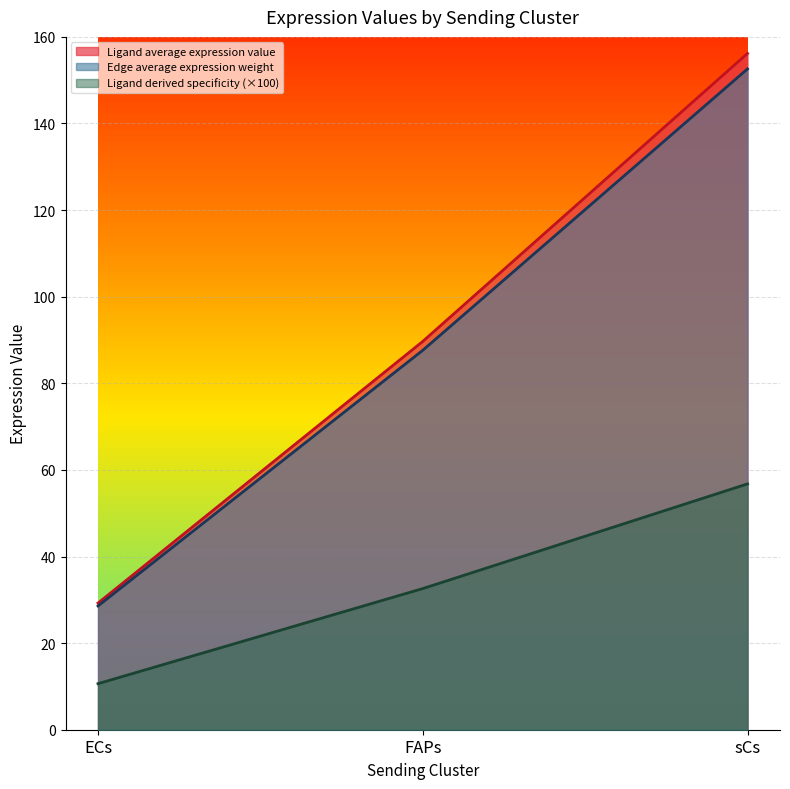

What is the average value of the Ligand derived specificity of average expression value series?

33.3